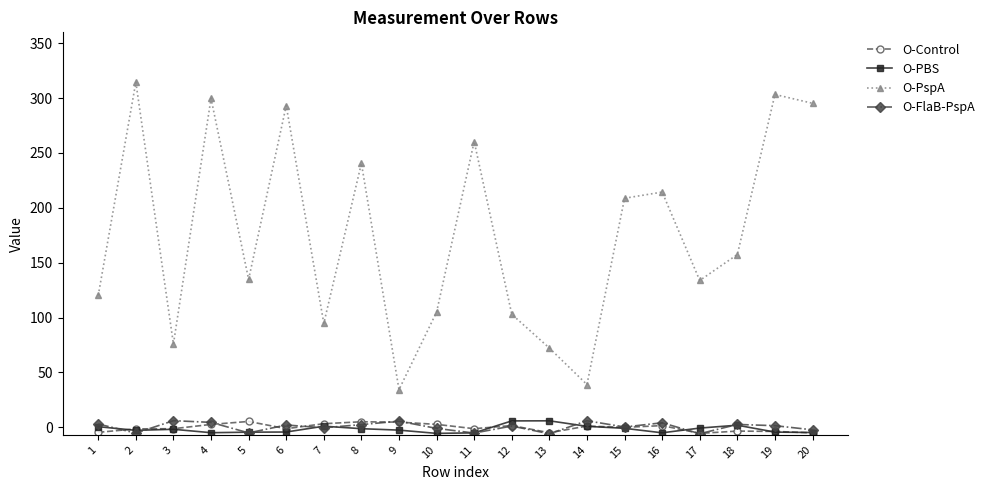

The O-PspA series shows 64.2 at 14. True or false?

False